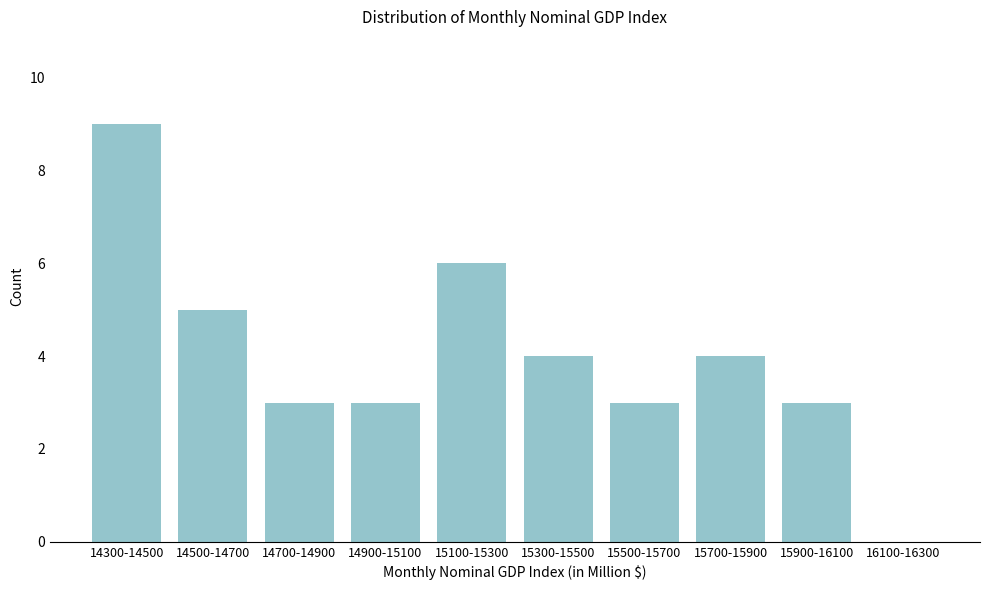

Reading left to right, list all the values displayed in this chart.

14300-14500=9	14500-14700=5	14700-14900=3	14900-15100=3	15100-15300=6	15300-15500=4	15500-15700=3	15700-15900=4	15900-16100=3	16100-16300=0